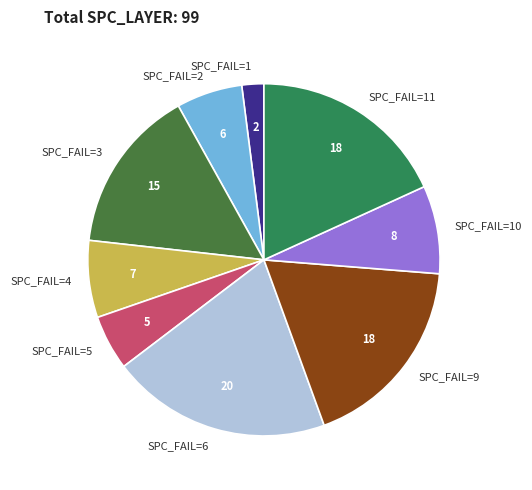

Approximately how many times larger is the value at SPC_FAIL=5 compared to SPC_FAIL=10?

0.6